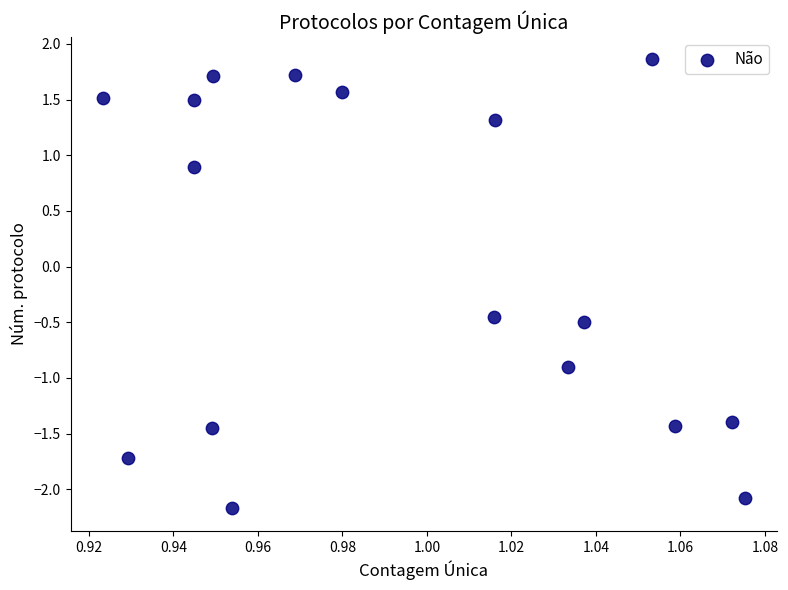

What is the range of Y values (max minus min)?

4.0